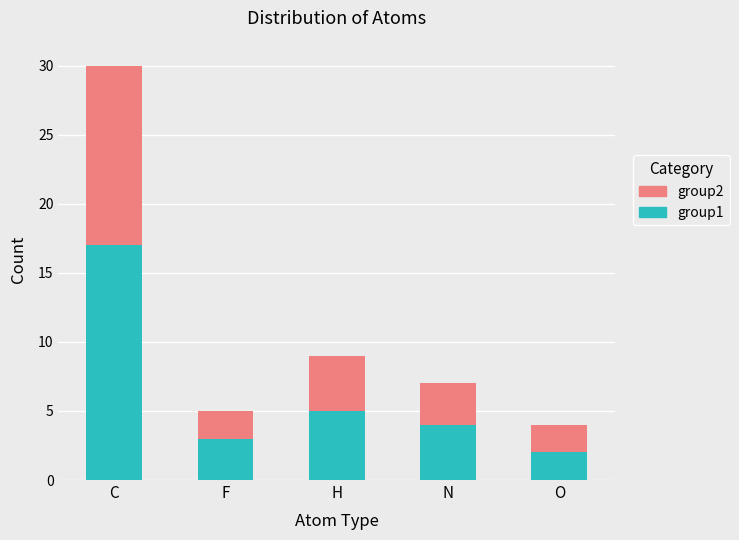

What is the sum of all group1 values?

31